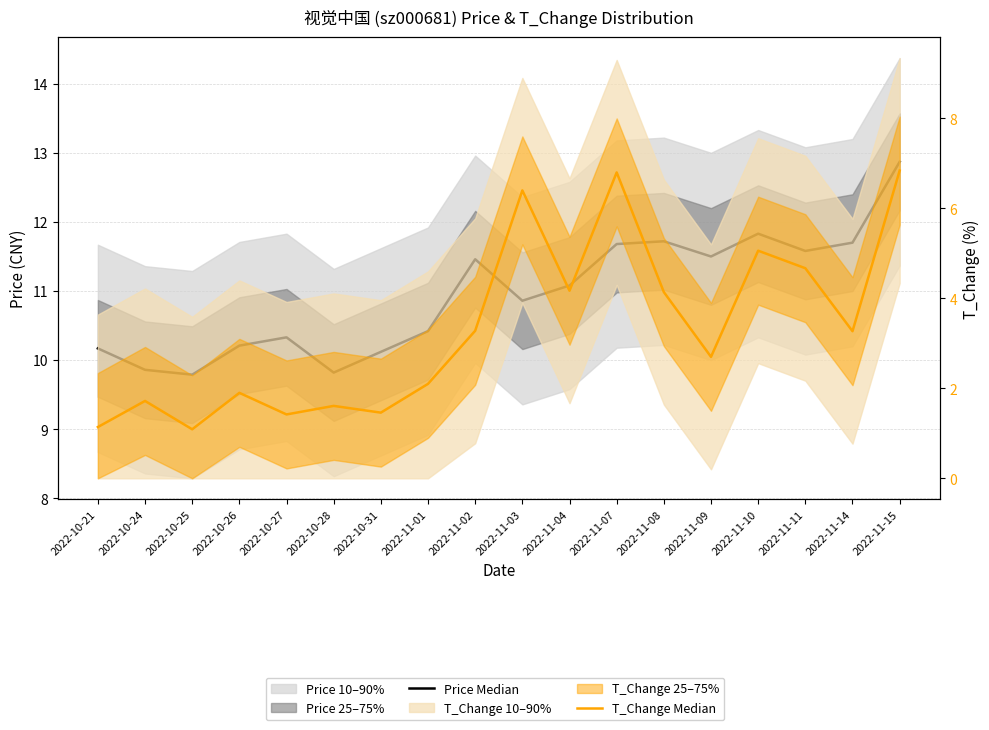

How many data points in Price Median are above 11?

9